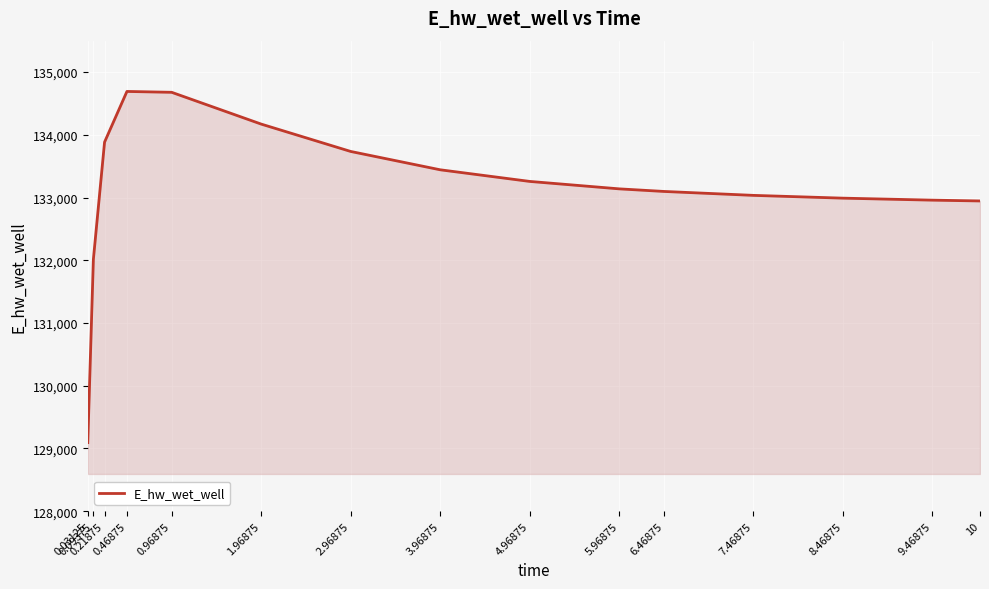

What is the difference between the second highest and second lowest values?

2662.8